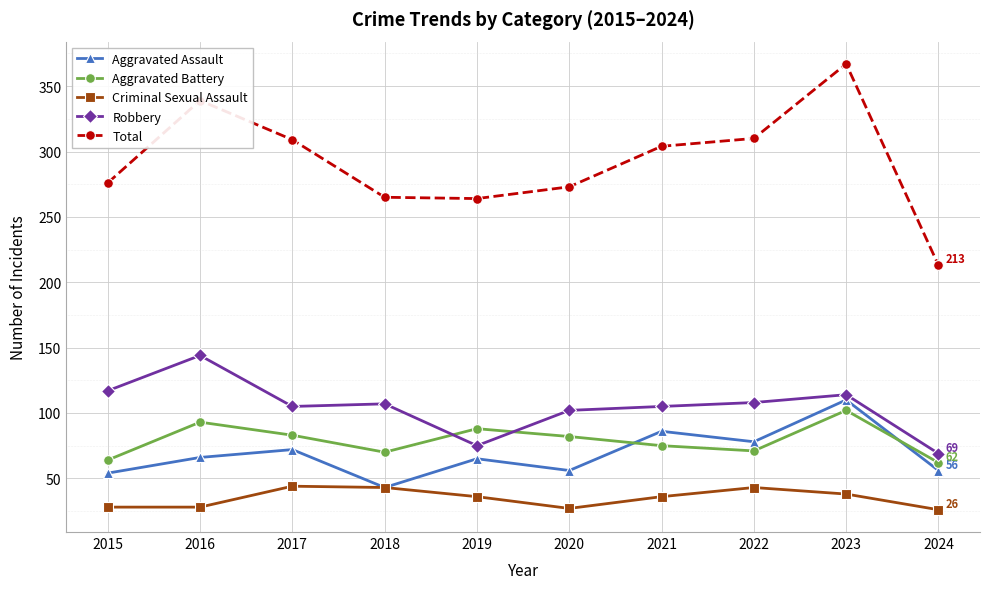

How many series are shown in this chart?

5